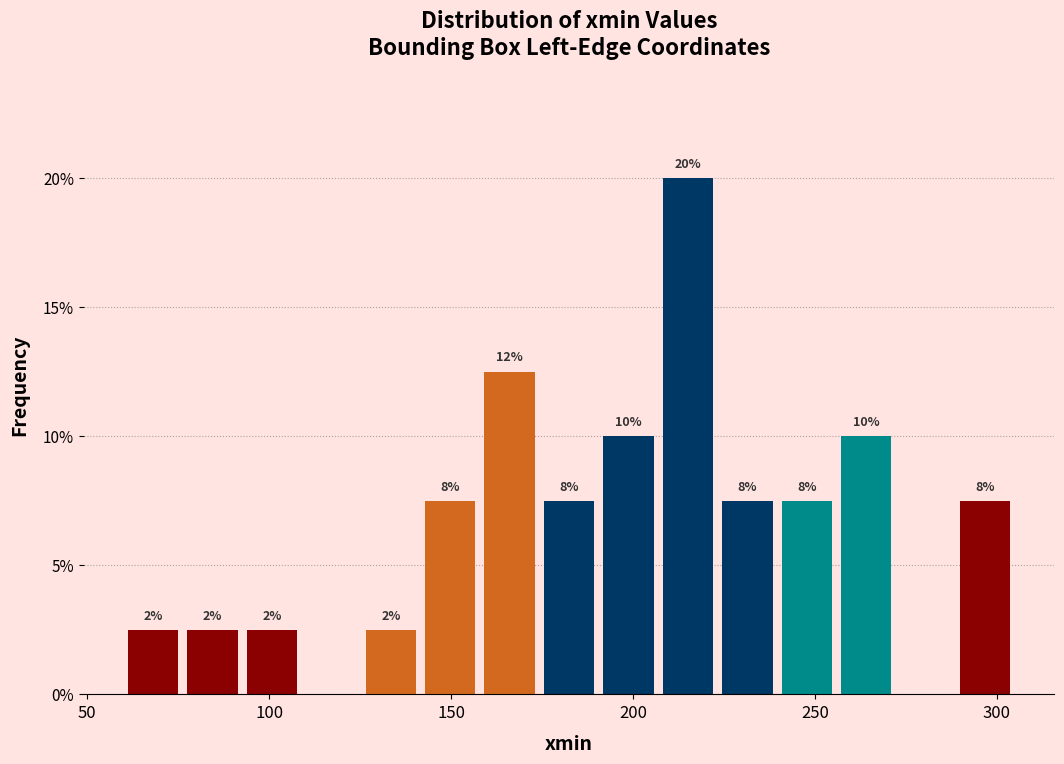

Around what value on the x-axis is the tallest bar? Give the approximate position of its centre, as read against the axis.

215